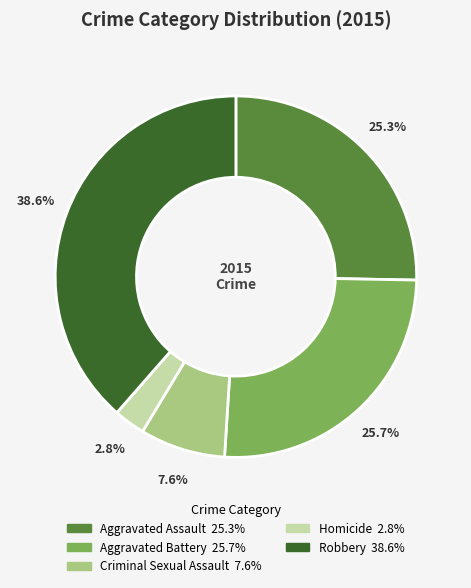

Is Homicide the majority of the pie?

No